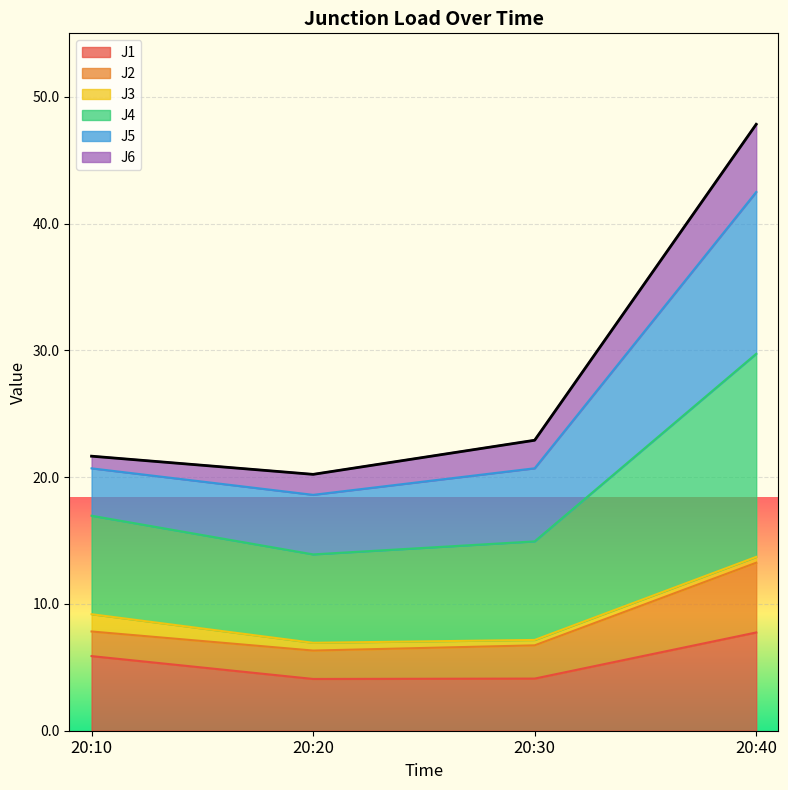

Which has a higher value, 20:10 or 20:30?

20:10